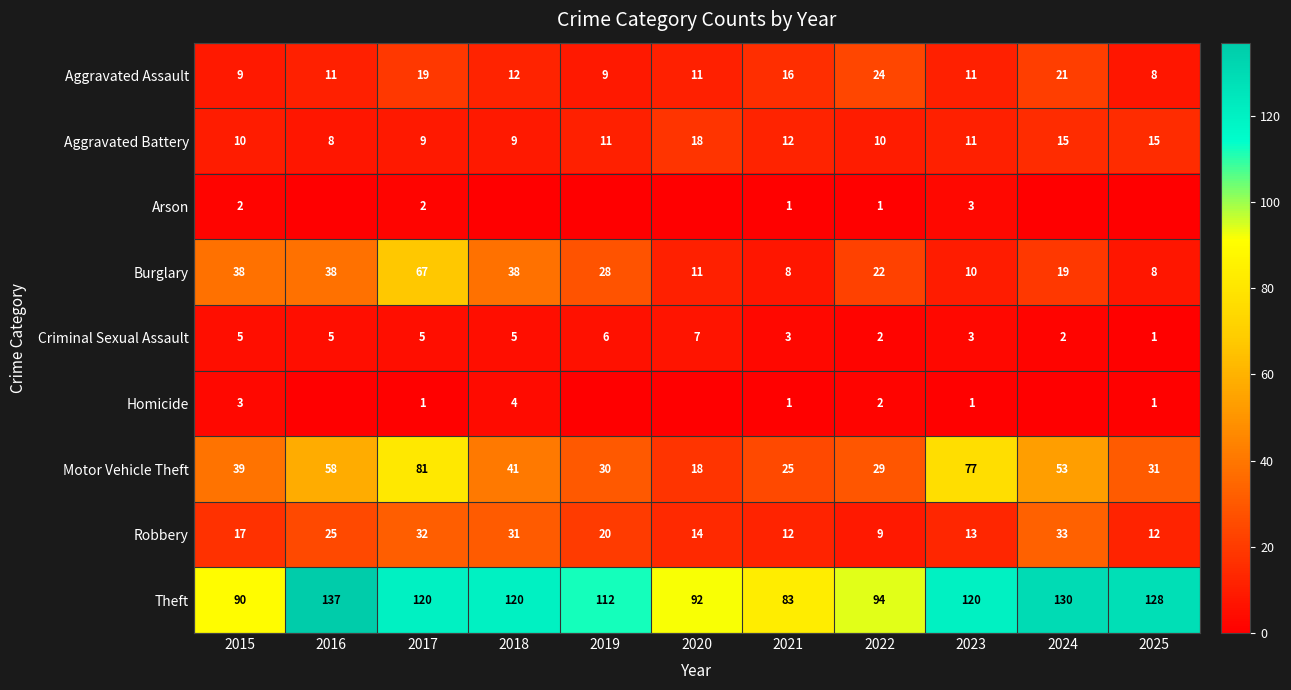

What is the sum of all Motor Vehicle Theft values?

482